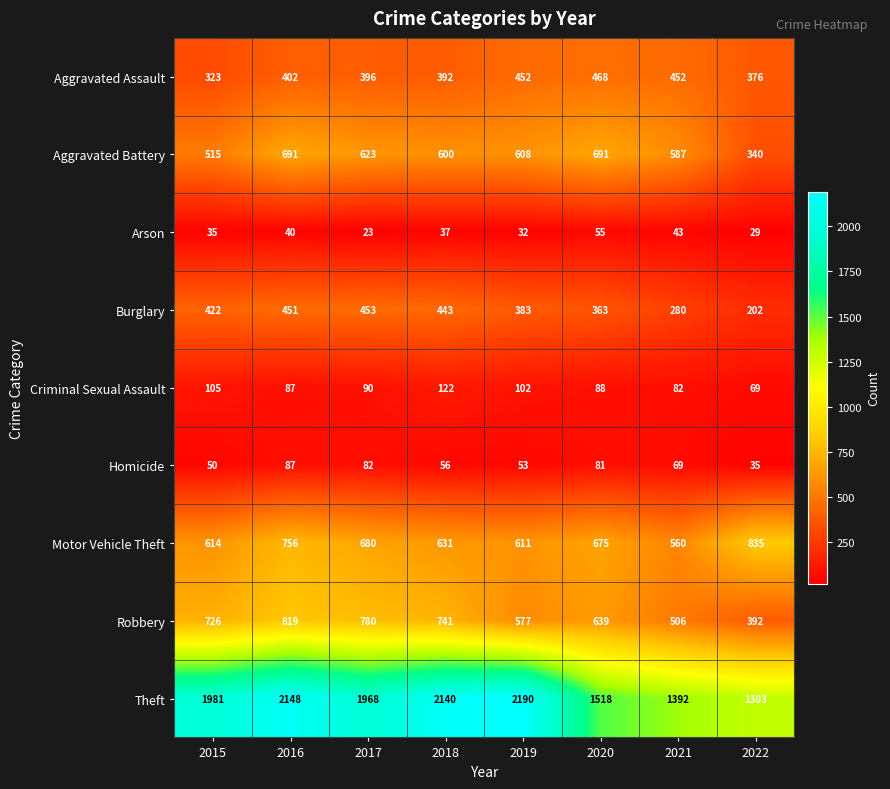

Which series changed the most between 2015 and 2016?

Aggravated Battery